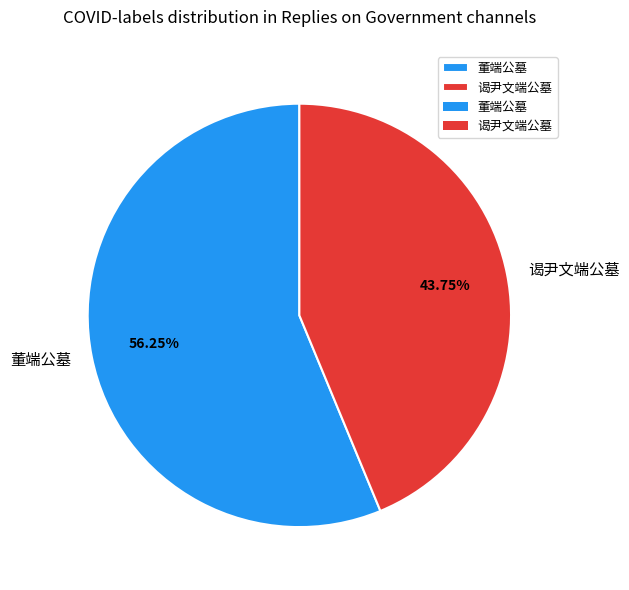

Which slice is the largest?

董端公墓